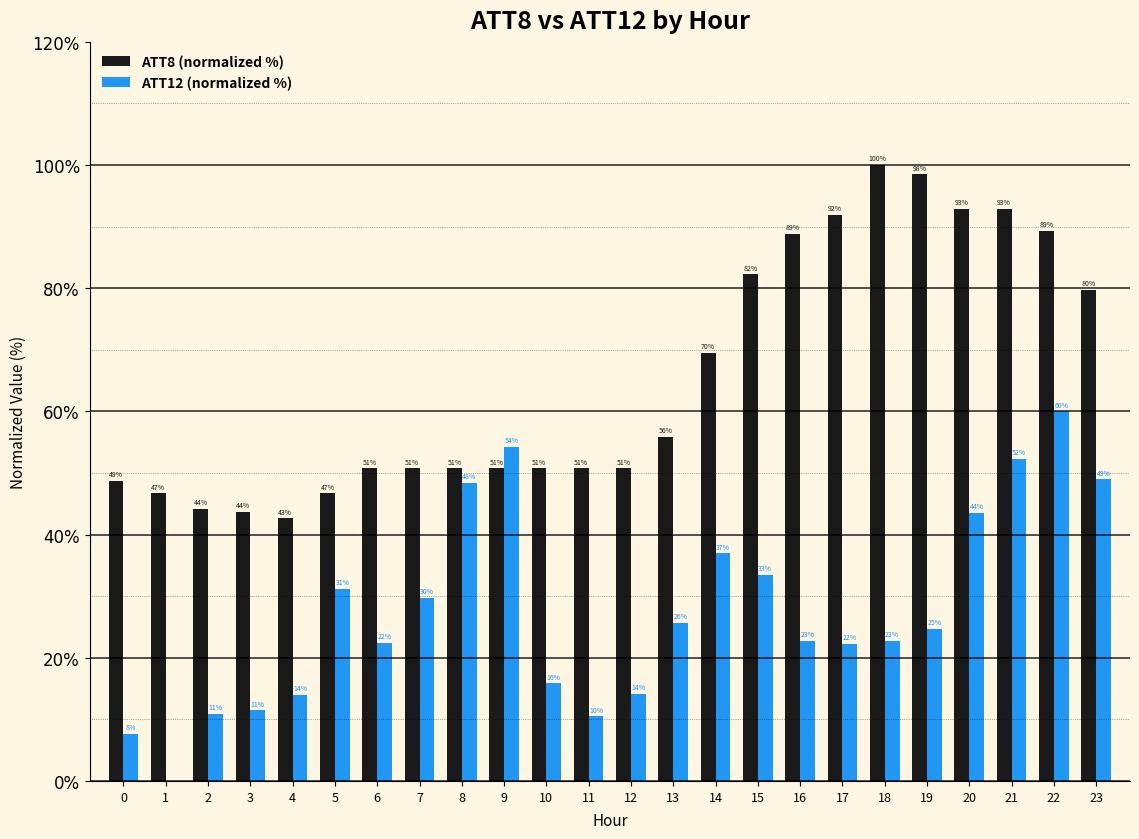

Which category has the highest value in the ATT12 (normalized %) series?

22